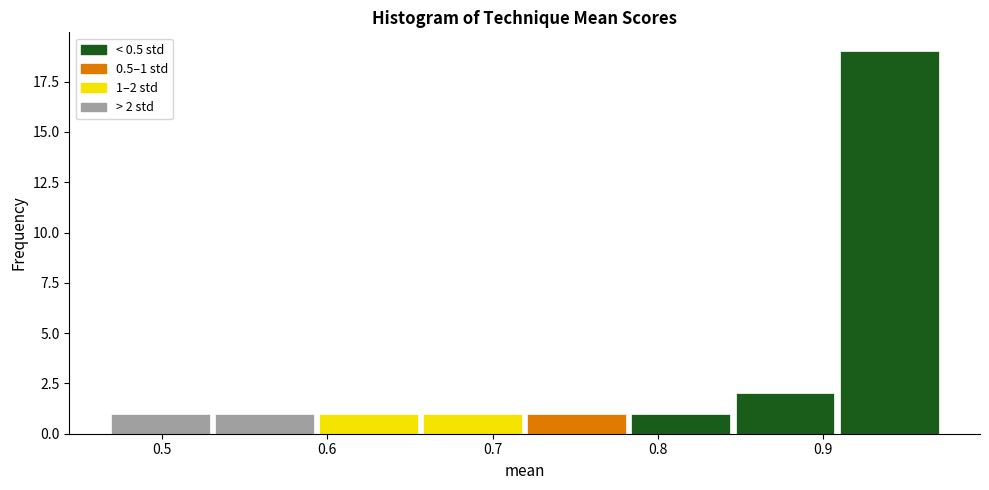

Which range on the x-axis has the tallest bar?

0.91 to 0.97